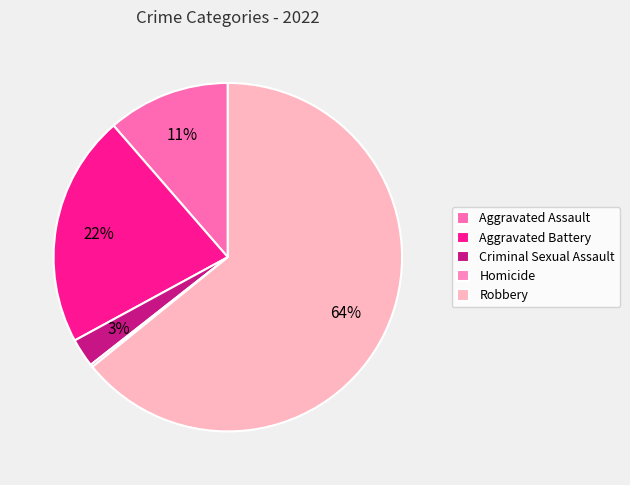

To the nearest percent, what portion does Robbery represent?

64%